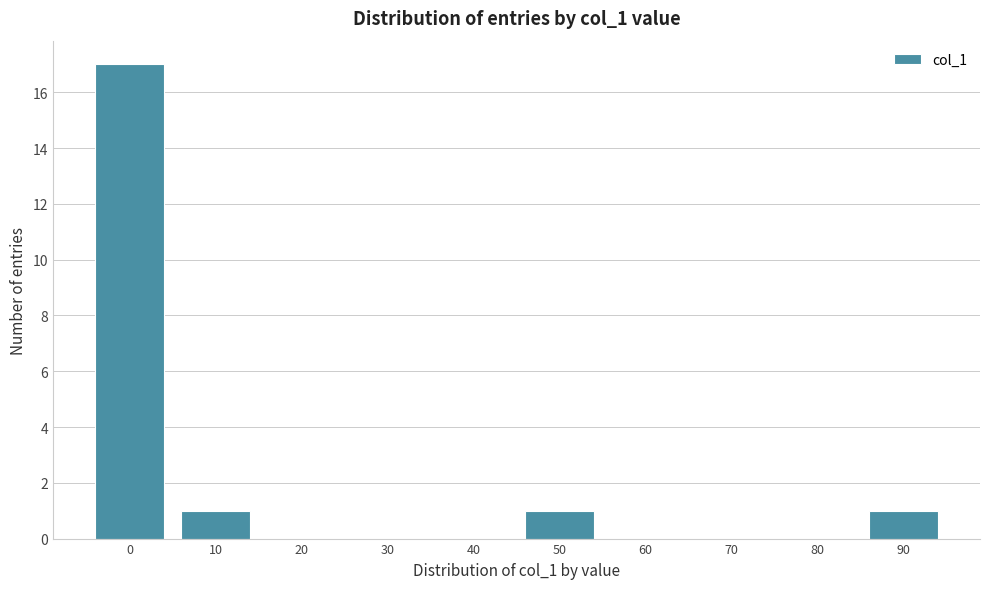

Reading left to right, what are all the values shown in this chart?

0=17	10=1	20=0	30=0	40=0	50=1	60=0	70=0	80=0	90=1